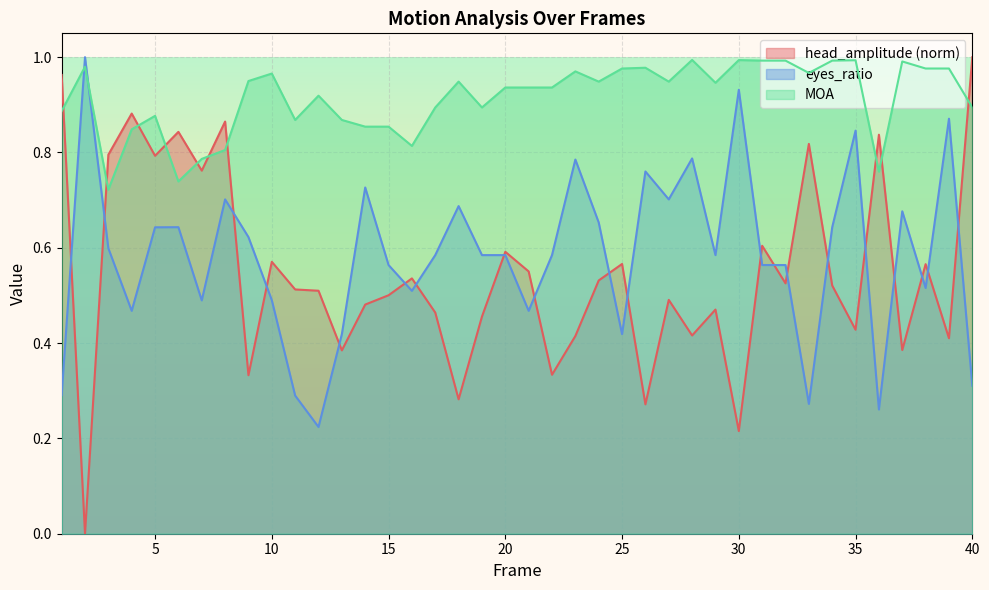

What is the maximum value shown in the chart?

1.0